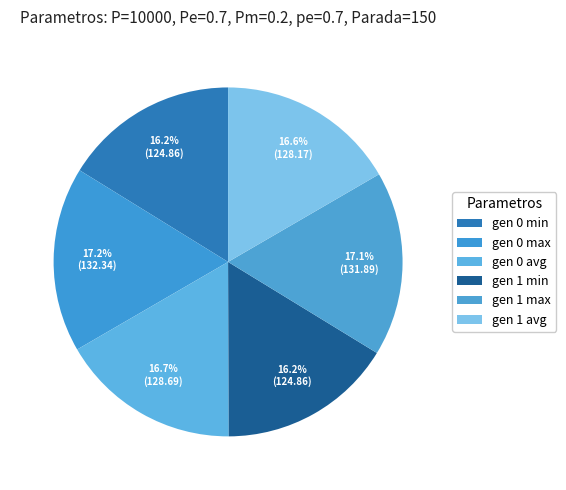

Count the number of slices in the pie.

6